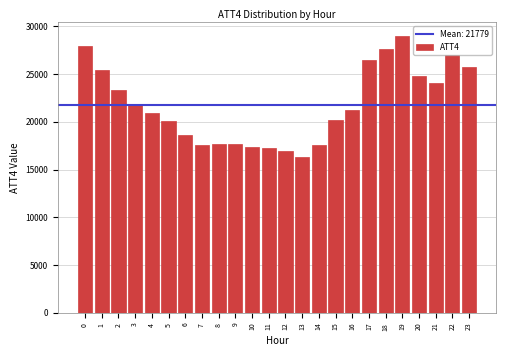

Approximately how many times larger is the value at 16 compared to 2?

0.9